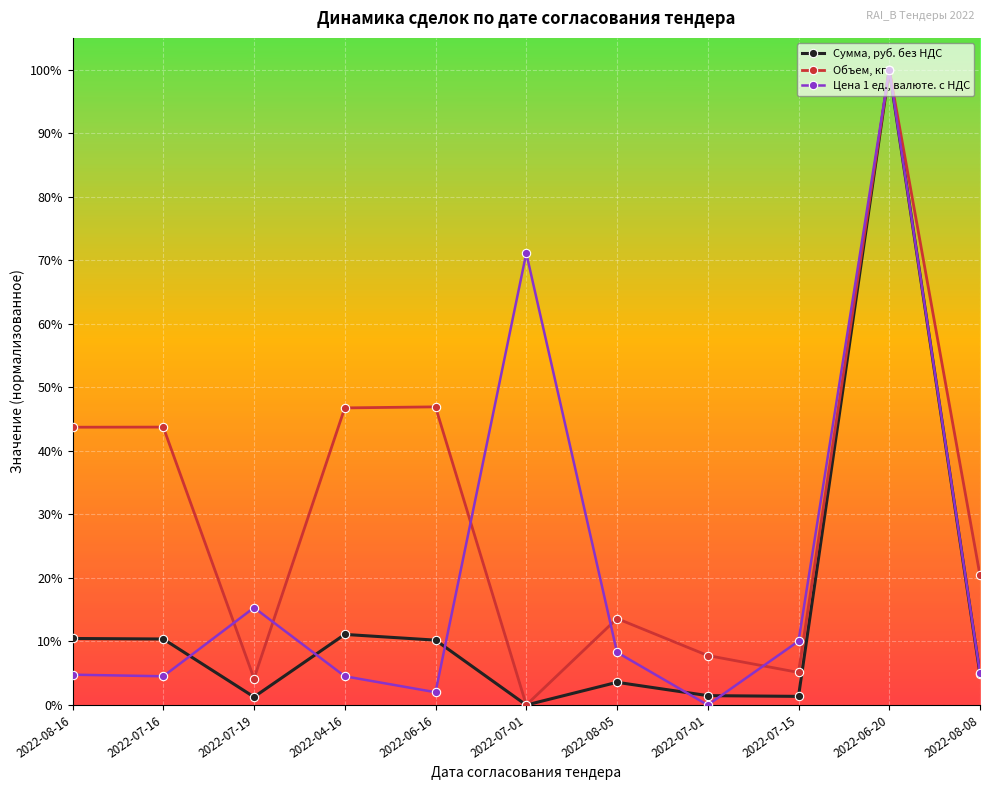

How many intersections are there between Цена 1 ед., валюте. с НДС and Сумма, руб. без НДС?

5